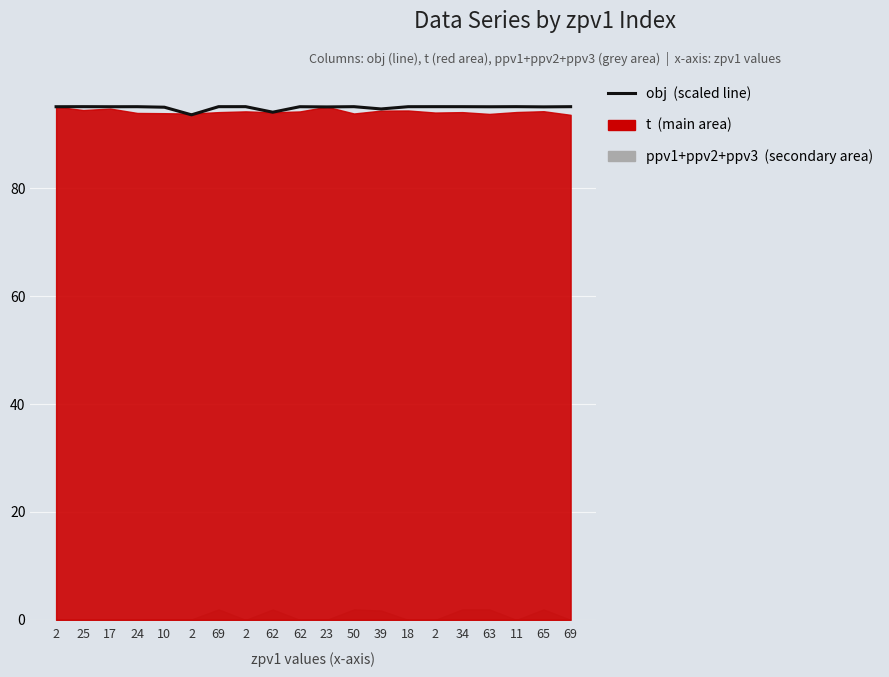

What is the difference between the second highest and second lowest values?

1.0